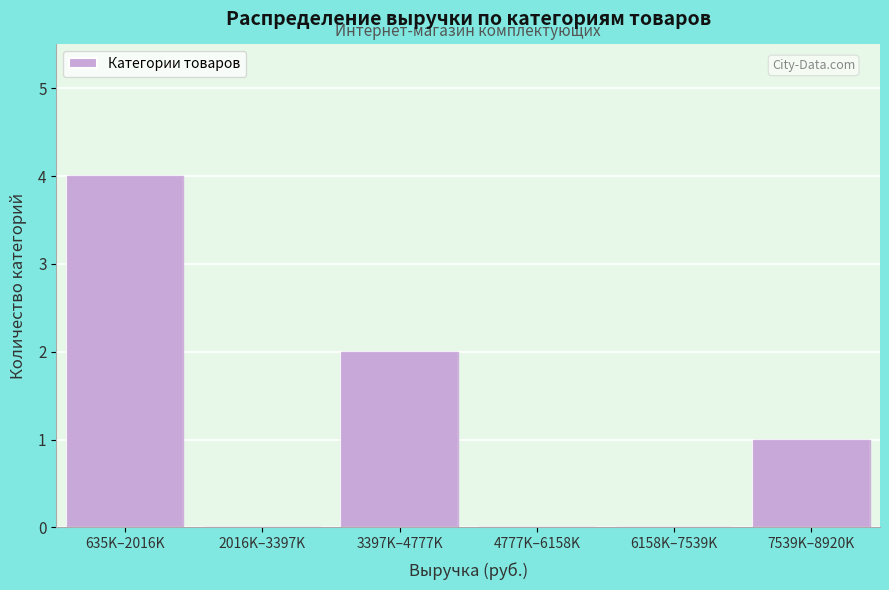

Reading left to right, what are all the values shown in this chart?

635K–2016K=4	2016K–3397K=0	3397K–4777K=2	4777K–6158K=0	6158K–7539K=0	7539K–8920K=1